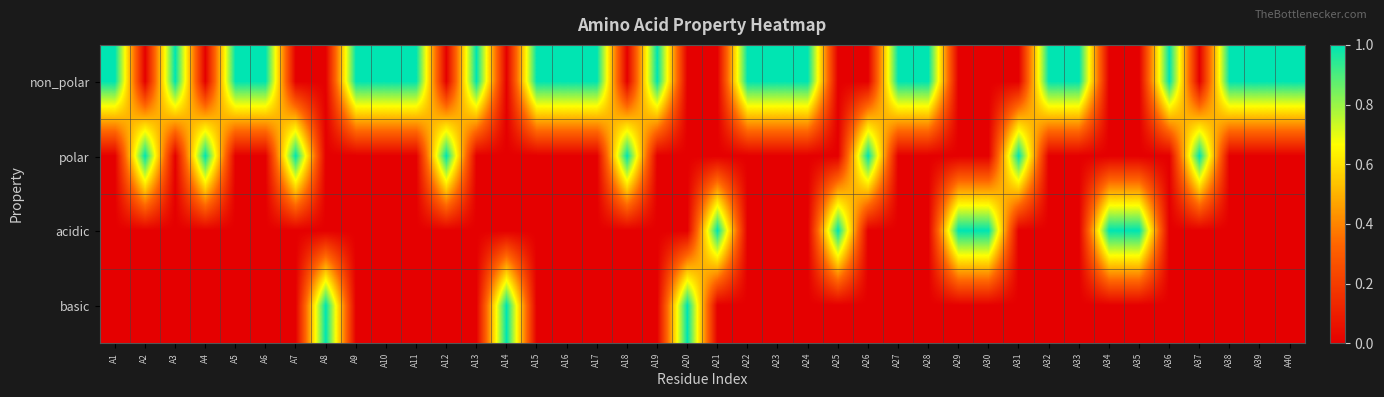

Between A10 and A39, which series saw the biggest shift?

non_polar